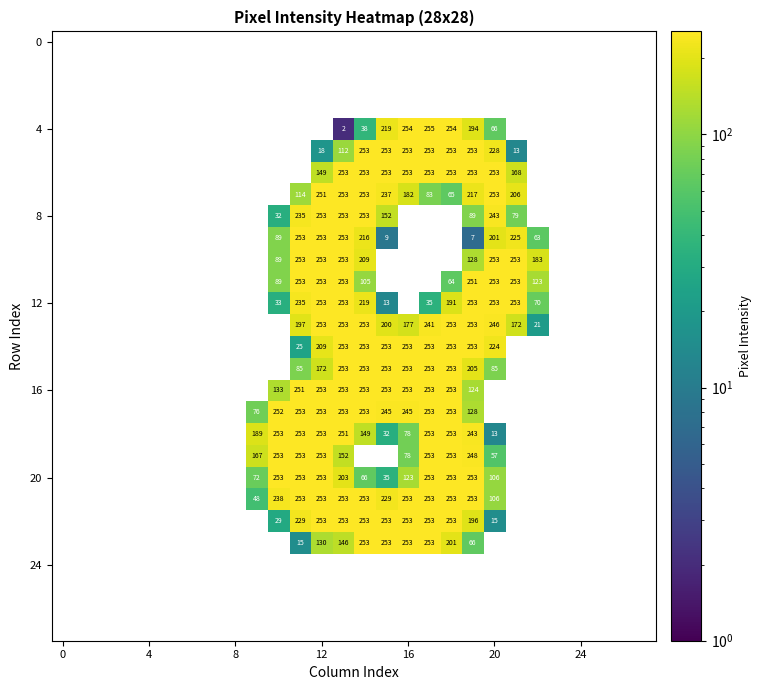

Is it true that 4 equals 387 at 16?

False